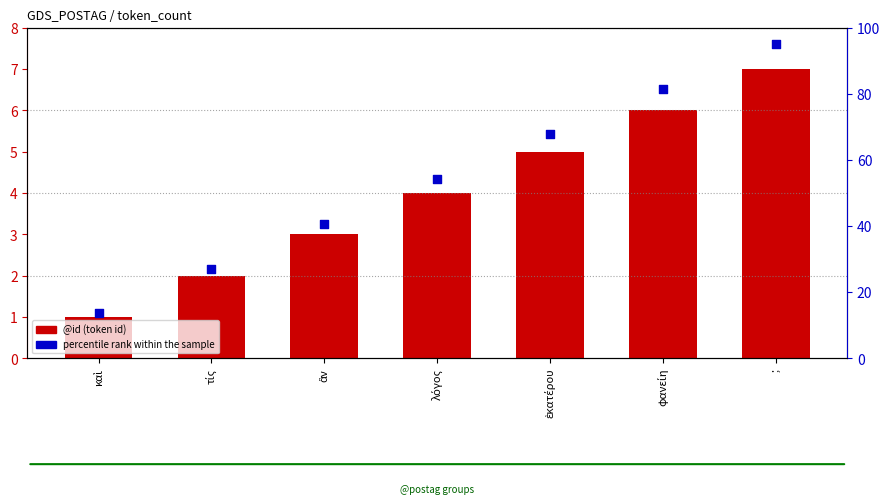

Which series has the widest spread of Y values?

percentile rank within the sample